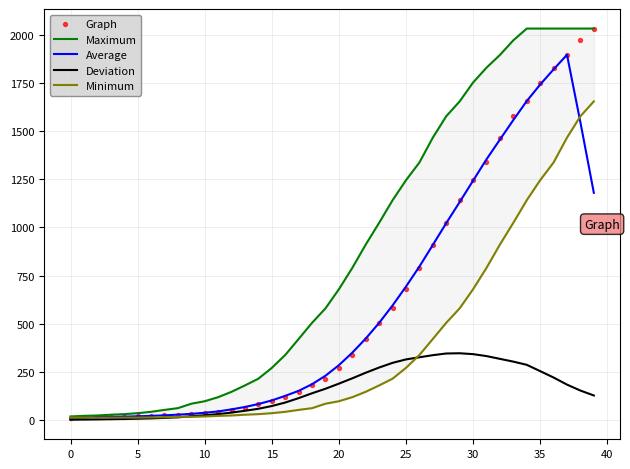

Which series has the widest spread of Y values?

Graph